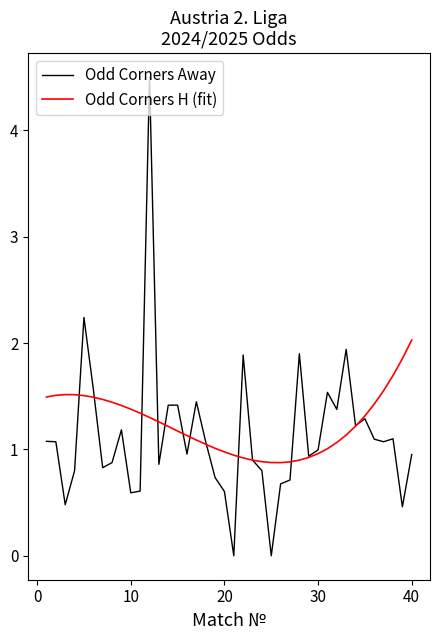

True or false: Odd Corners Away has more than 2 points higher than both neighbors.

True